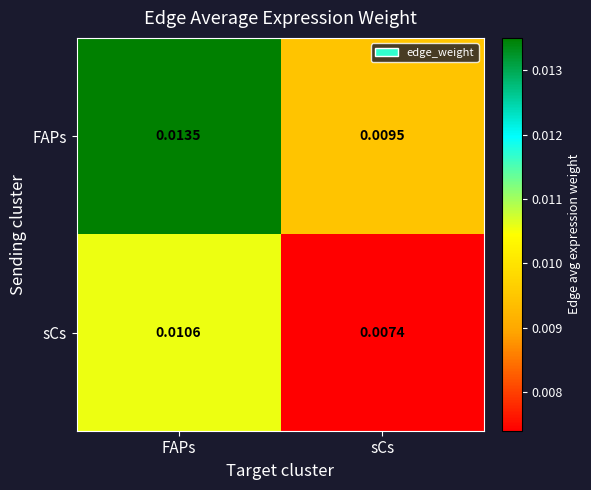

At which label does sCs reach its minimum?

sCs